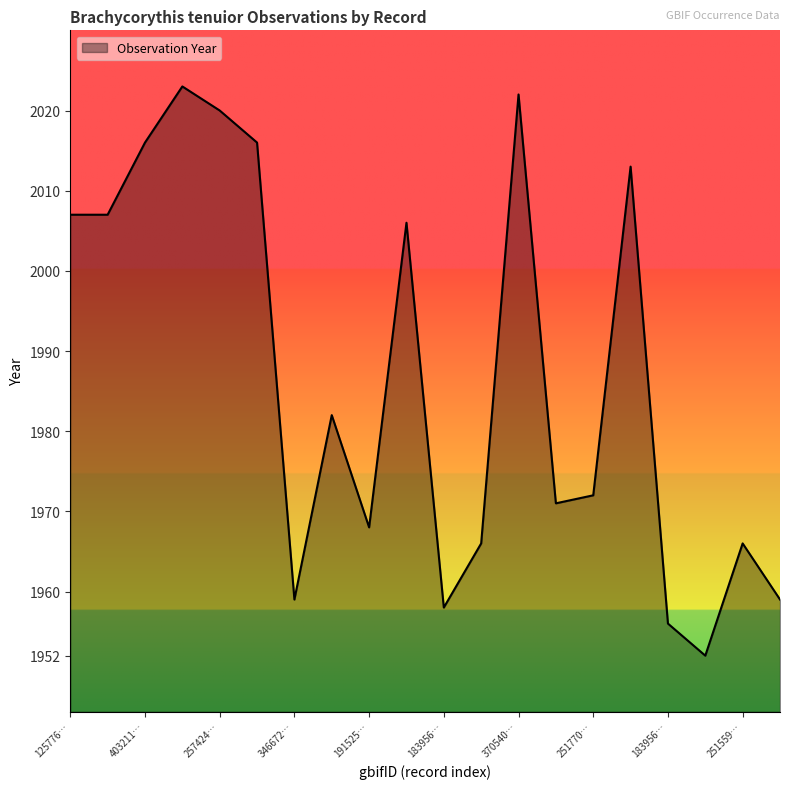

What is the difference between the maximum and minimum values?

71